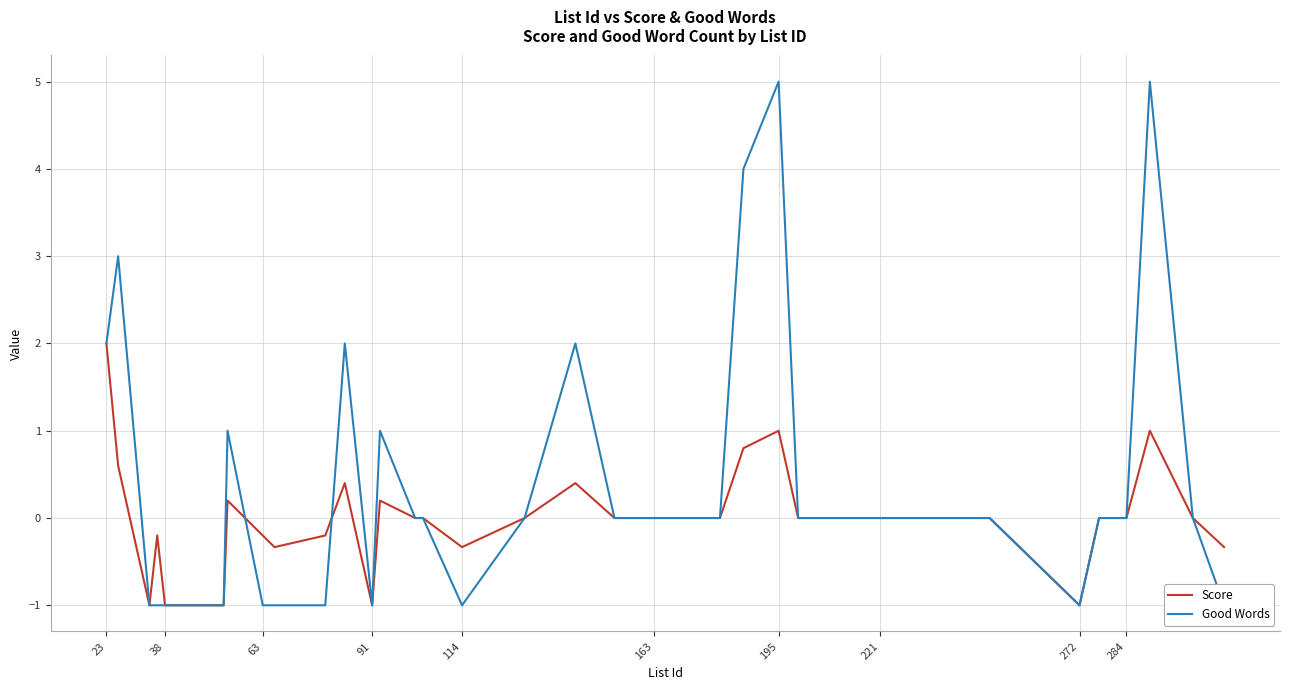

What is the lowest value of the Score series?

-1.0